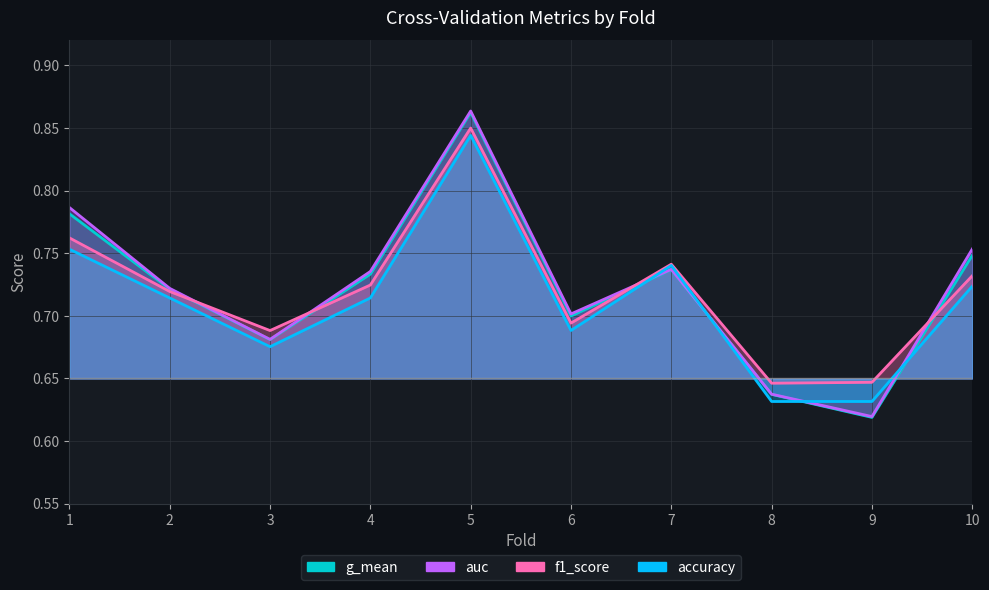

At which category does accuracy reach its first local peak?

5